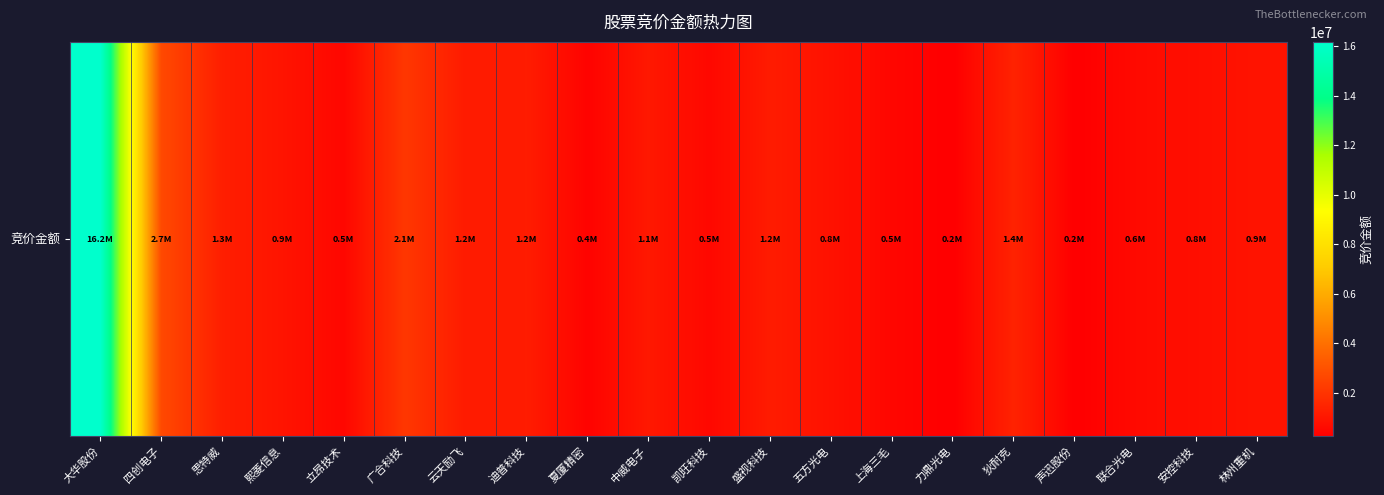

At which label is the value closest to 8202637?

四创电子